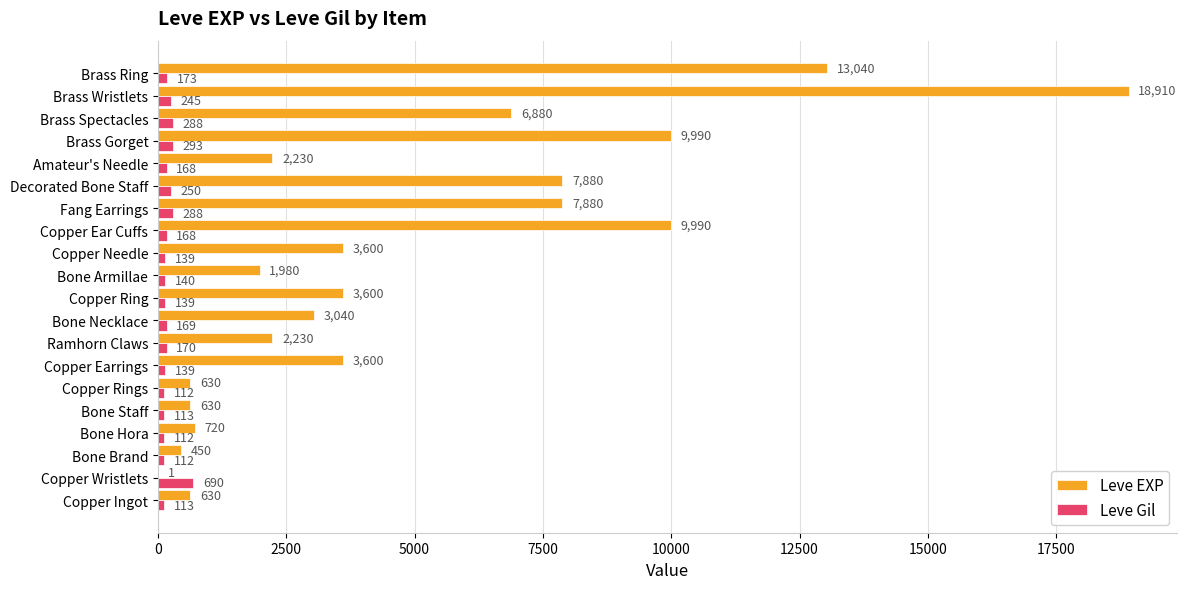

The Leve Gil series shows 112 at Bone Brand. True or false?

True